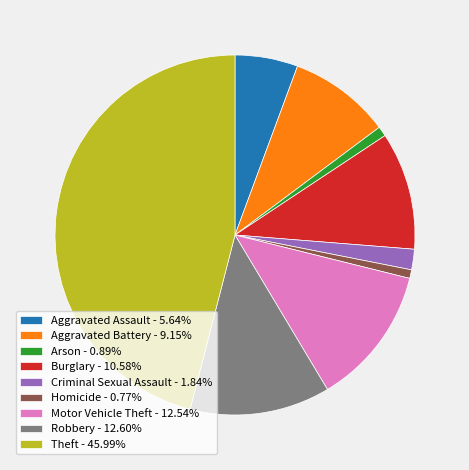

Is the sum of Criminal Sexual Assault - 1.84% and Arson - 0.89% greater than half?

No